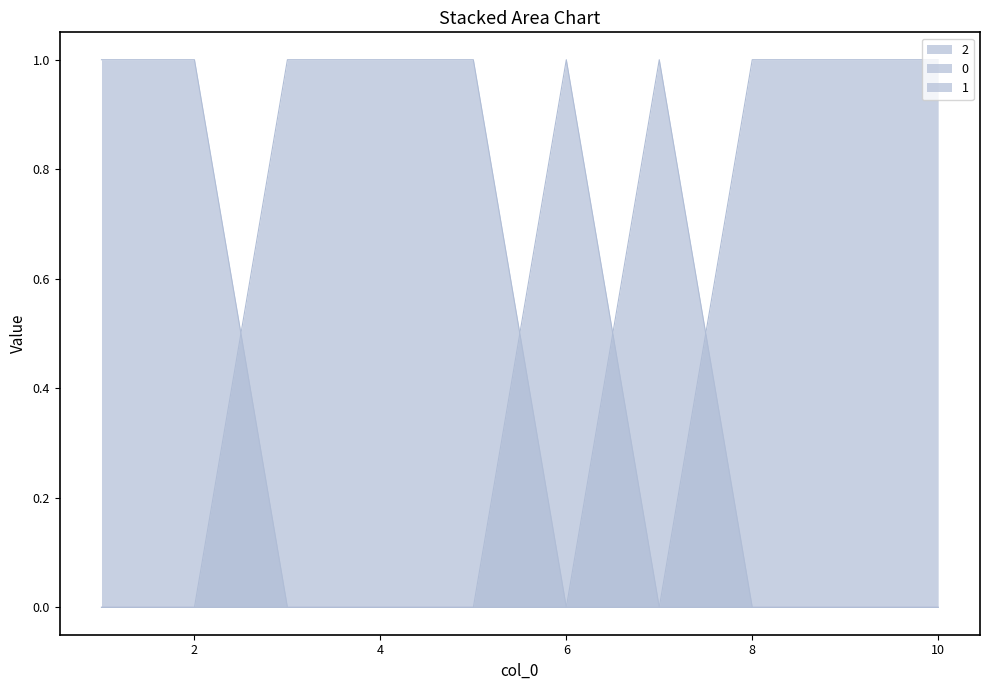

Where is 2 nearest to the value 0?

1